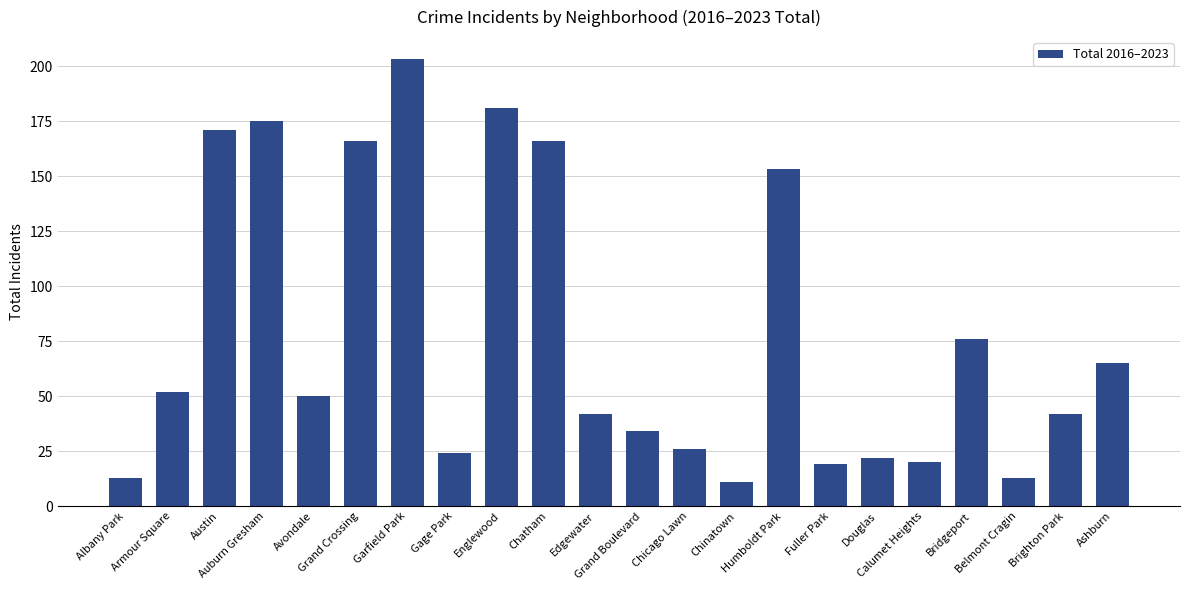

Reading left to right, list all the values displayed in this chart.

13	52	171	175	50	166	203	24	181	166	42	34	26	11	153	19	22	20	76	13	42	65